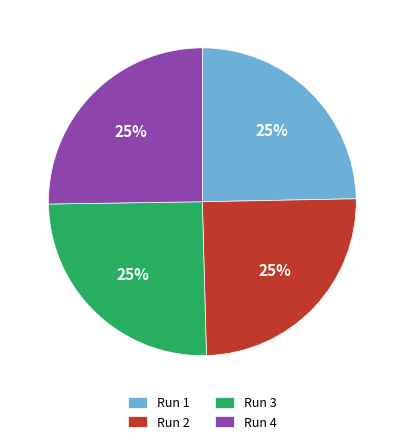

How many slices are in this pie chart?

4